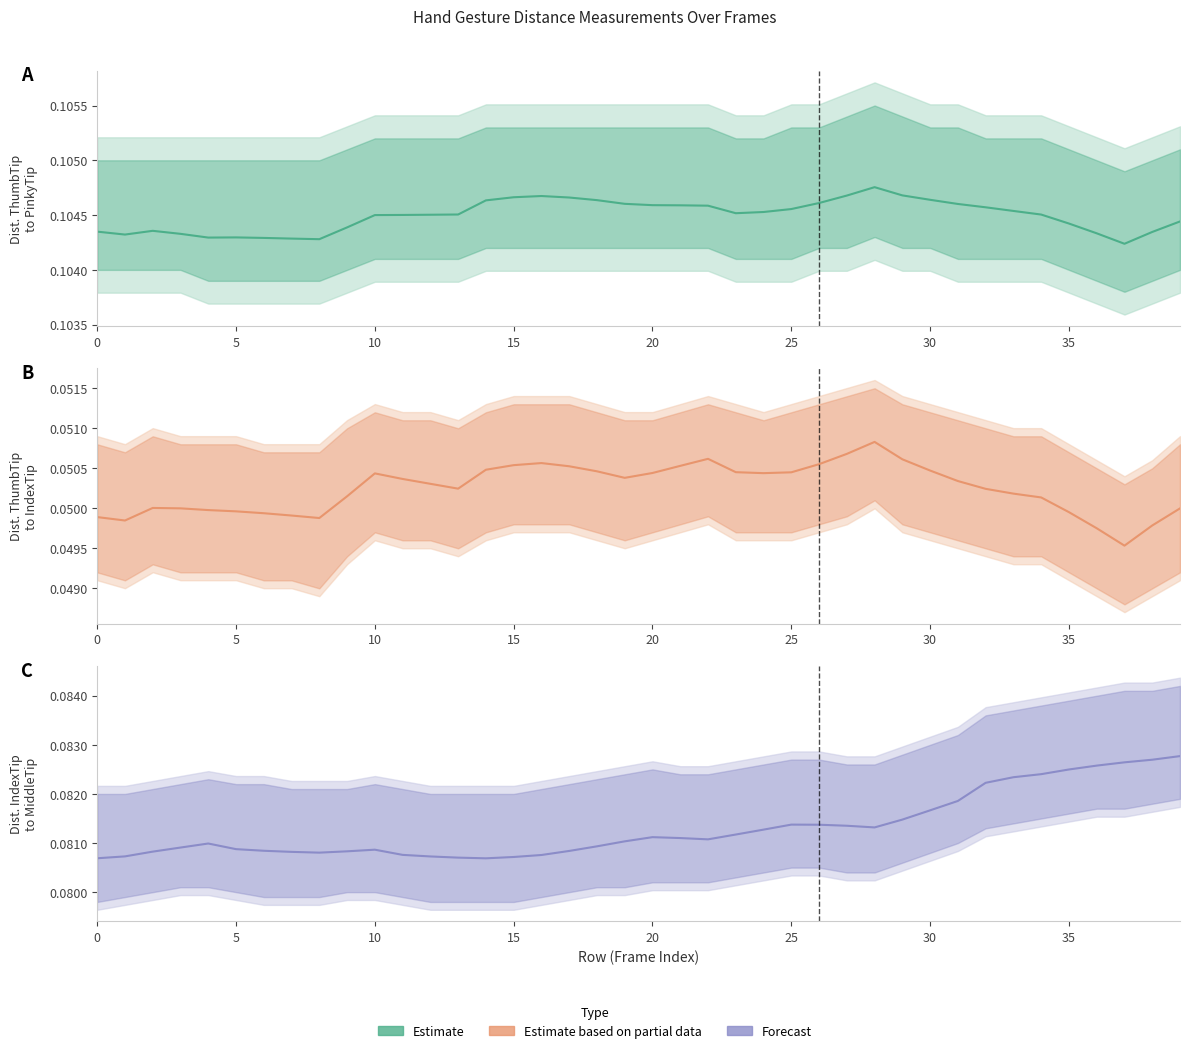

What is the highest value of the Dist.ThumbTip.PinkyTip series?

0.1